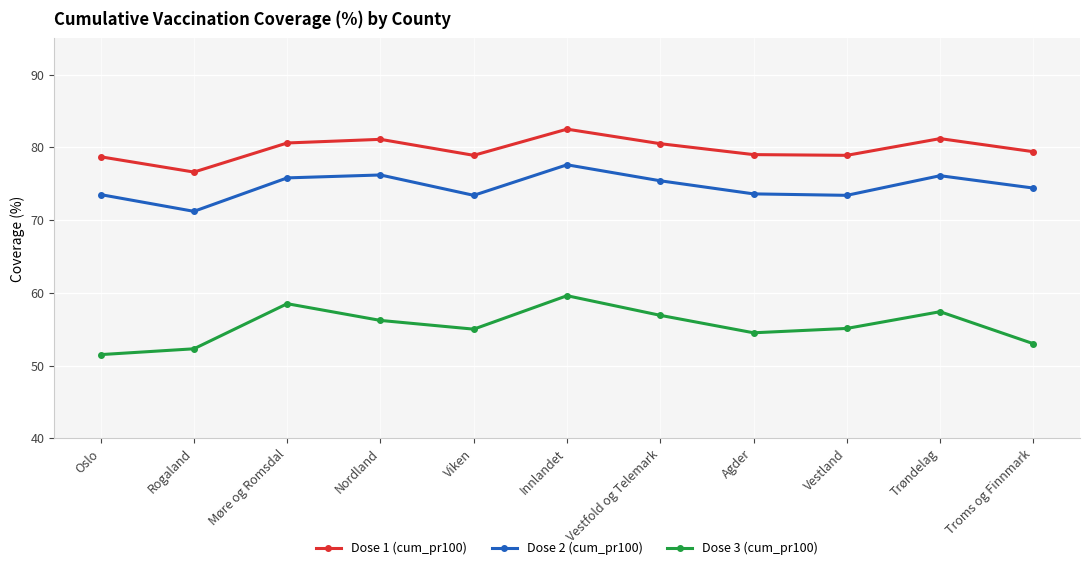

True or false: Dose 1 (cum_pr100) and Dose 3 (cum_pr100) cross at least once.

False